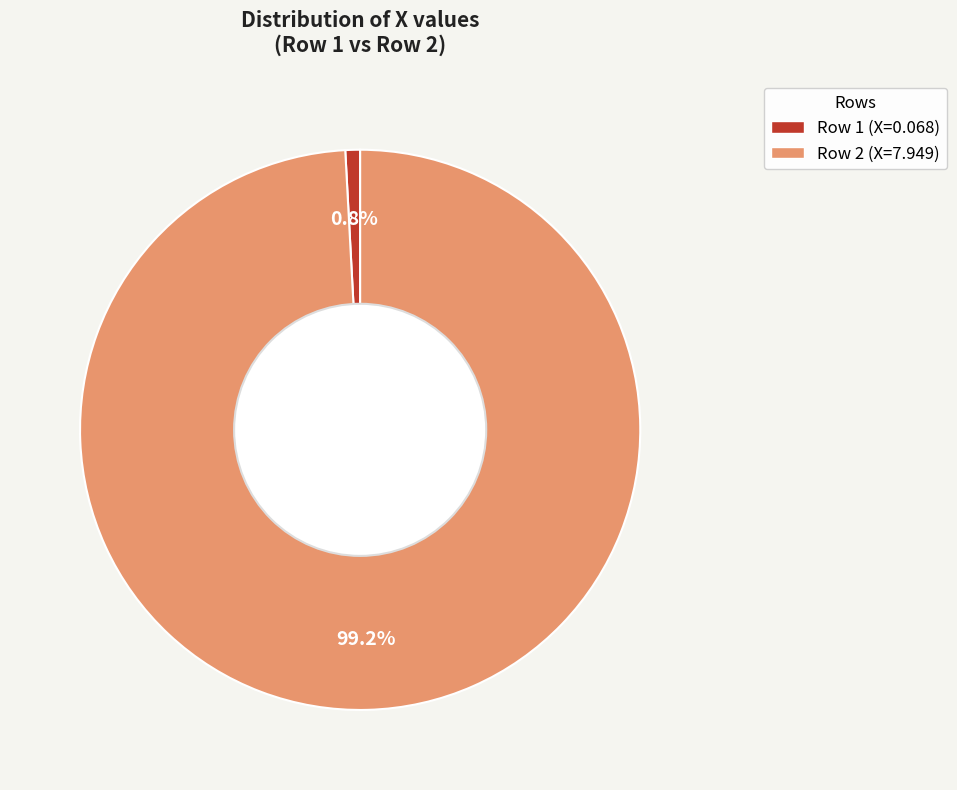

To the nearest percent, what is the average slice percentage?

50%